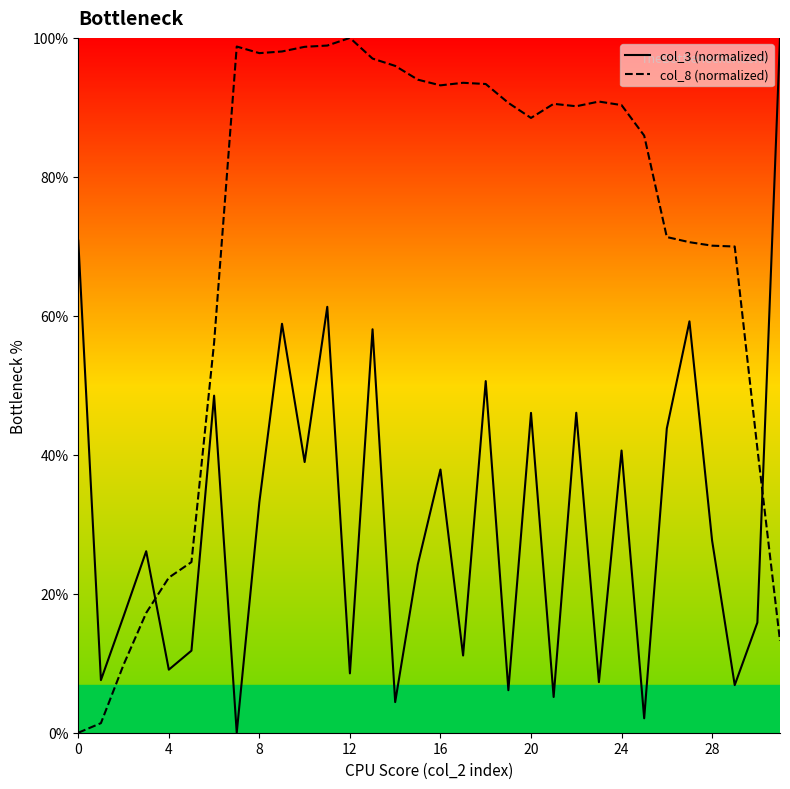

What are all the series names shown in the legend?

col_3 (normalized), col_8 (normalized)